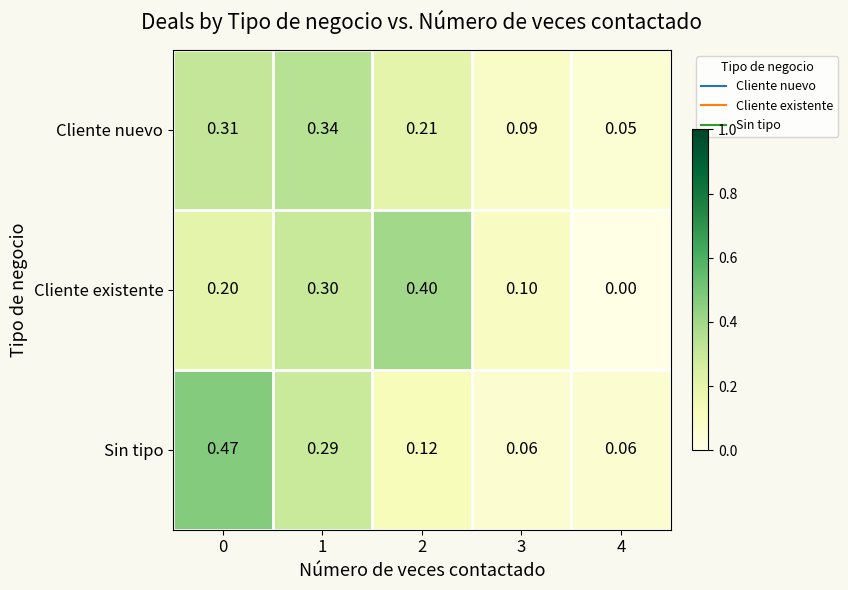

Is the value of Cliente nuevo at 2 greater than the value of Sin tipo at 3?

Yes